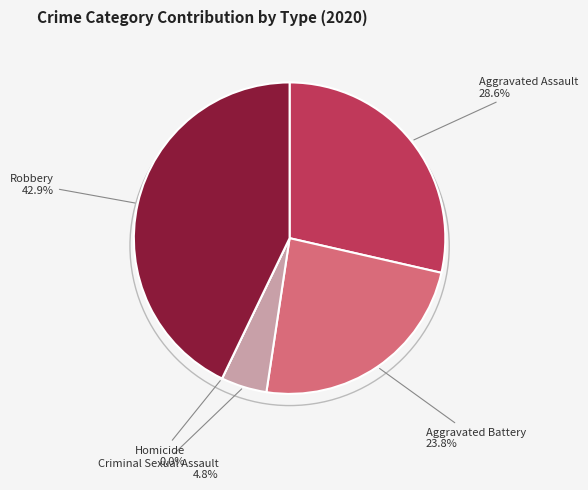

Is it true that Aggravated Assault is 29% of the pie?

True